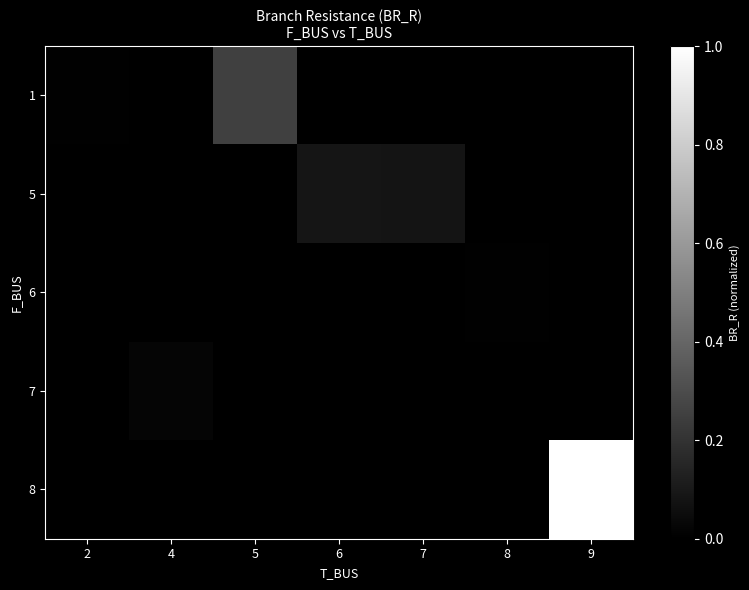

Which series has the largest range (max minus min)?

8